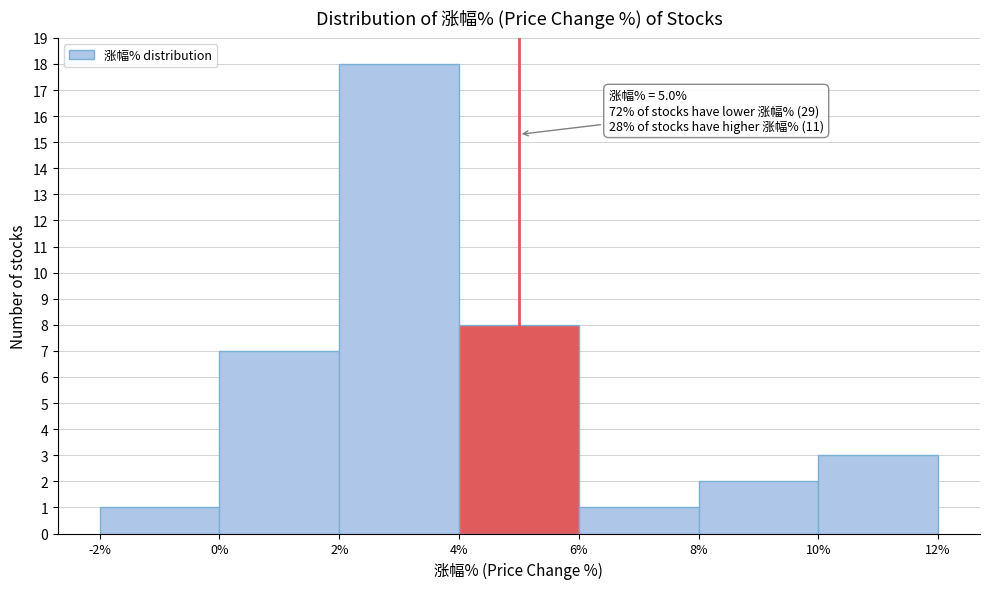

Which range on the x-axis has the tallest bar?

2% to 4%